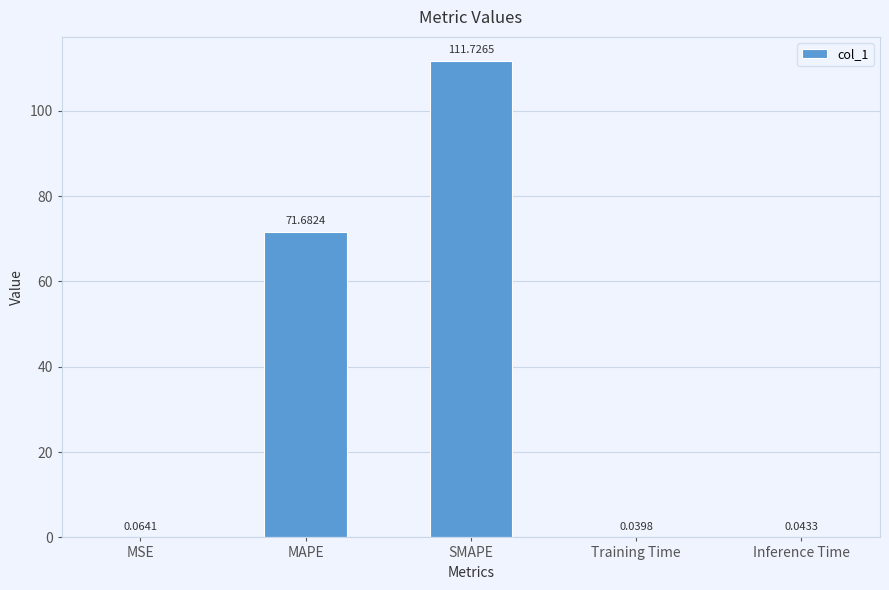

Between Inference Time and MSE, which is larger?

MSE